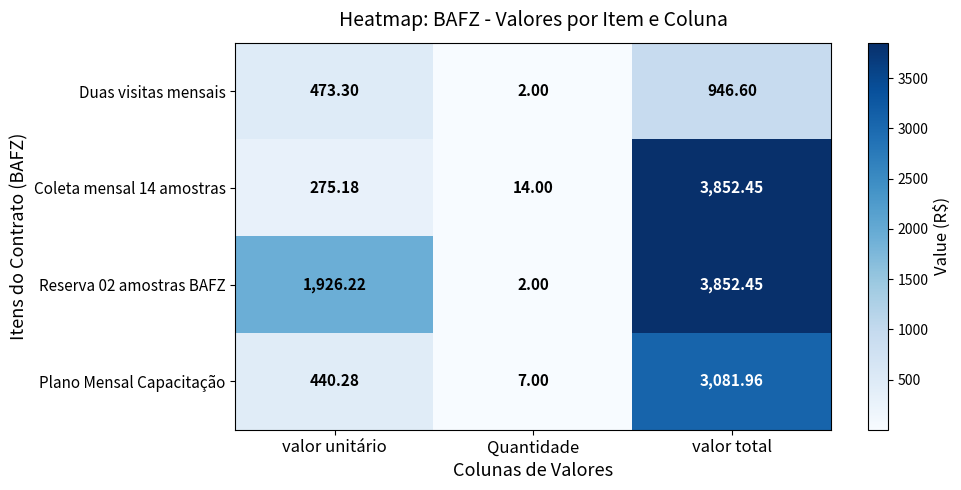

Which label corresponds to the largest value in the chart?

valor total